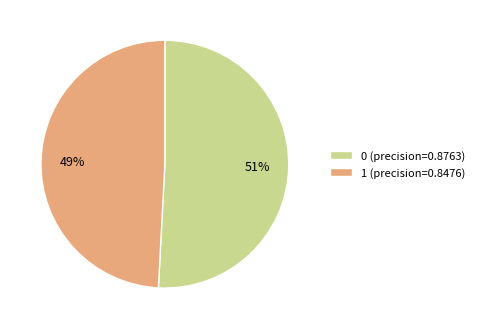

To the nearest percent, what is the combined percentage of 1 and 0?

100%